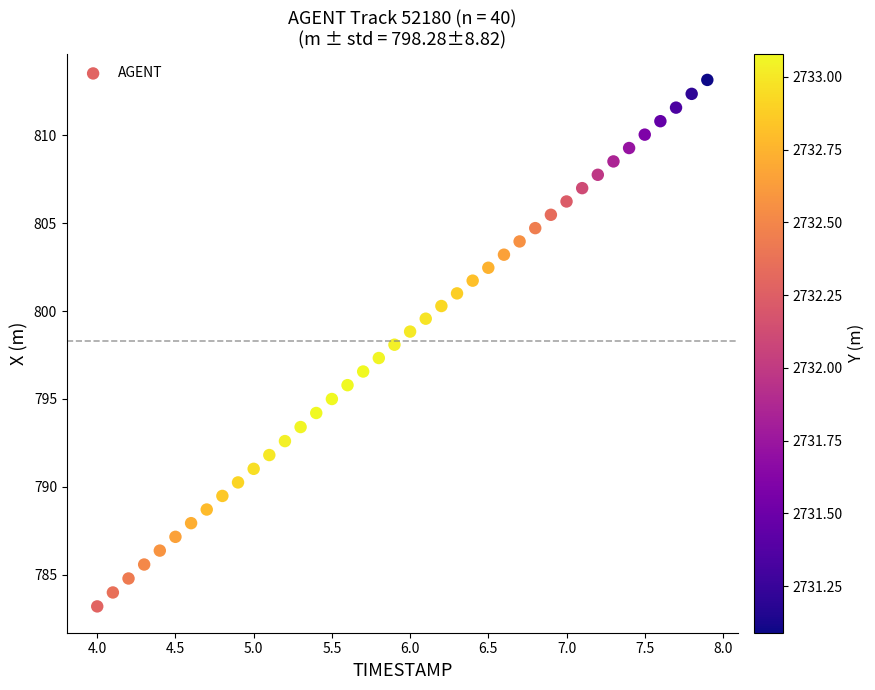

What is the range of Y values (max minus min)?

30.0